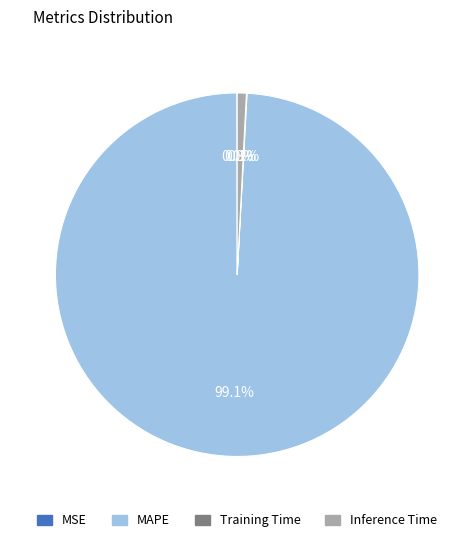

Does MAPE account for over 50% of the chart?

Yes